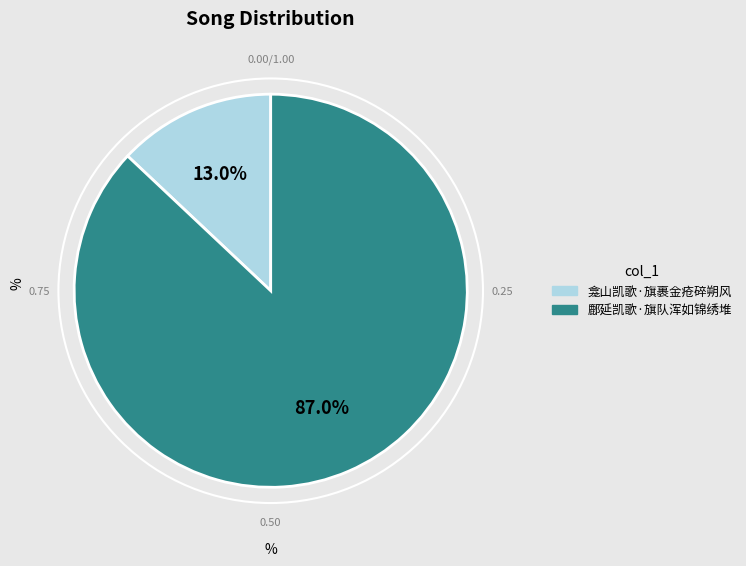

What percentage is NOT represented by 龛山凯歌·旗裹金疮碎朔风?

87.0%